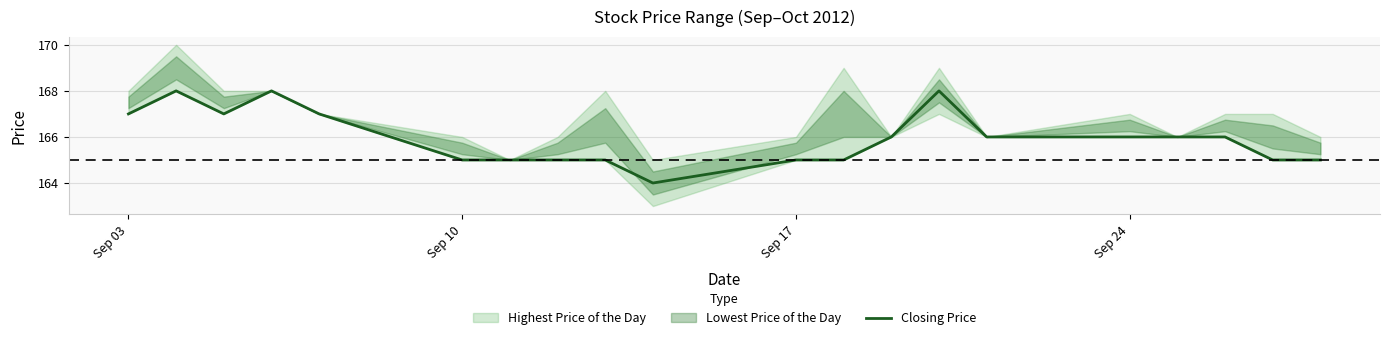

What is the lowest value of the Closing Price series?

164